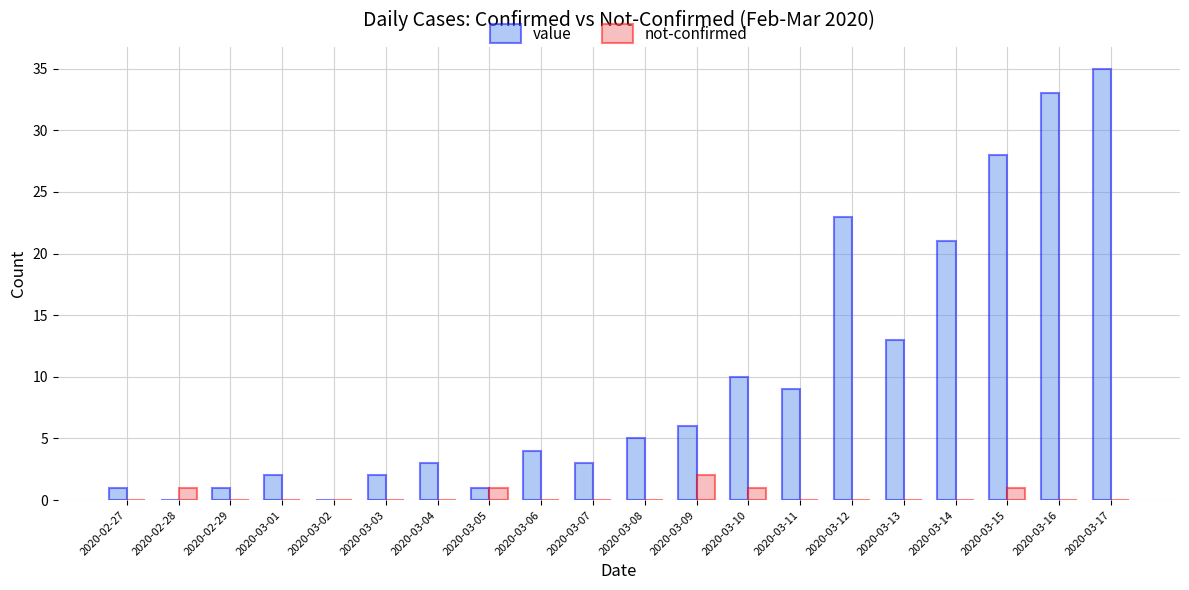

What is the sum of all value values?

200